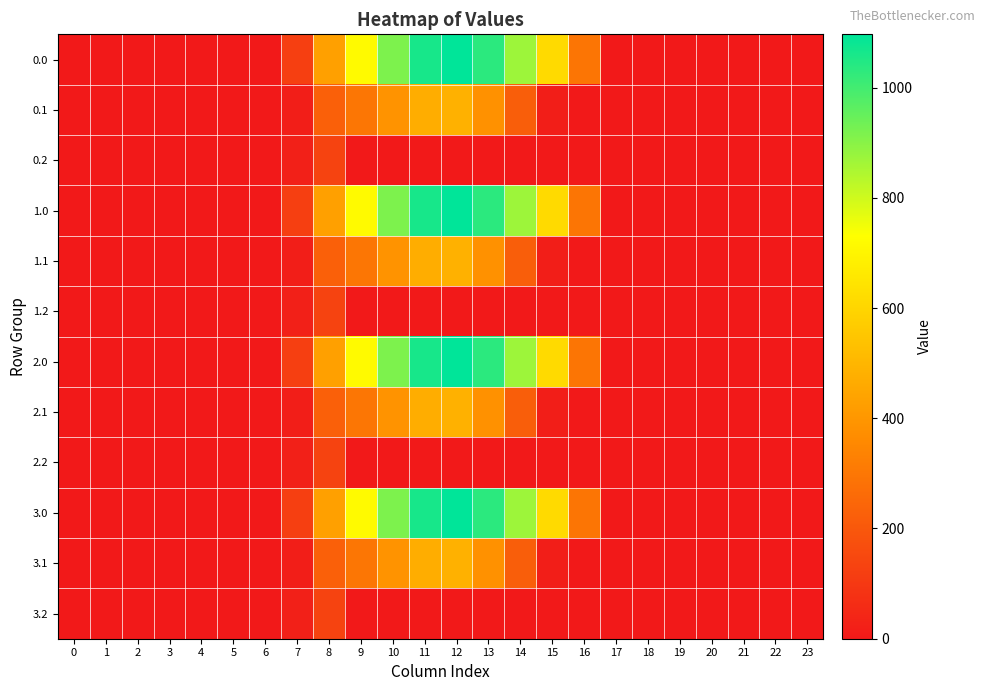

Which label corresponds to the largest value in the chart?

12